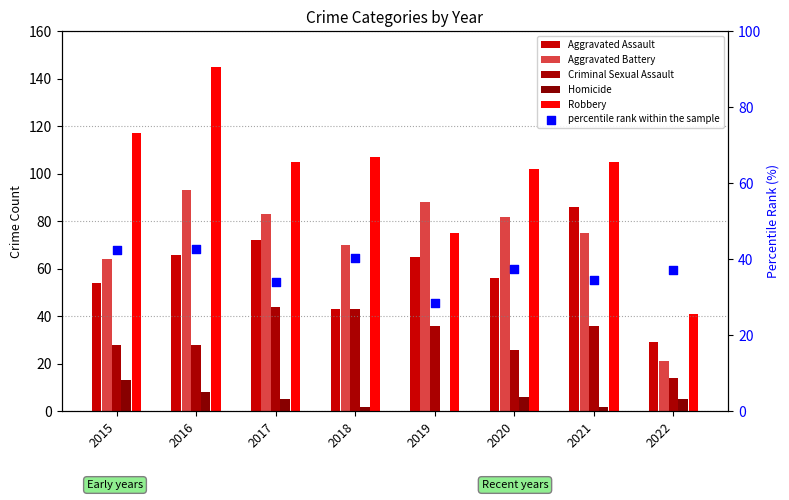

Which series contains the highest Y value?

Robbery